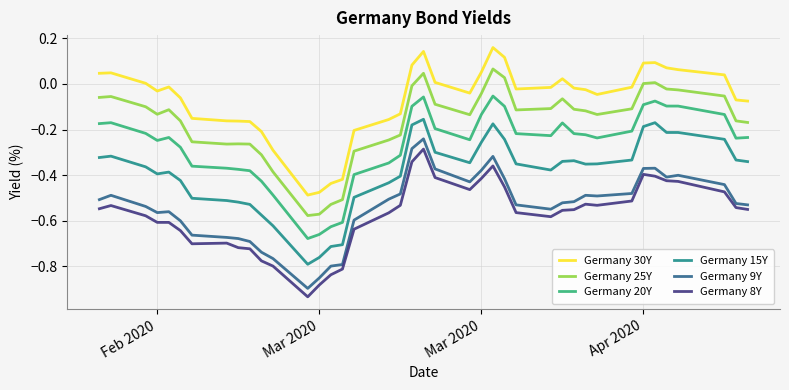

True or false: Germany 20Y and Germany 15Y cross at least once.

False